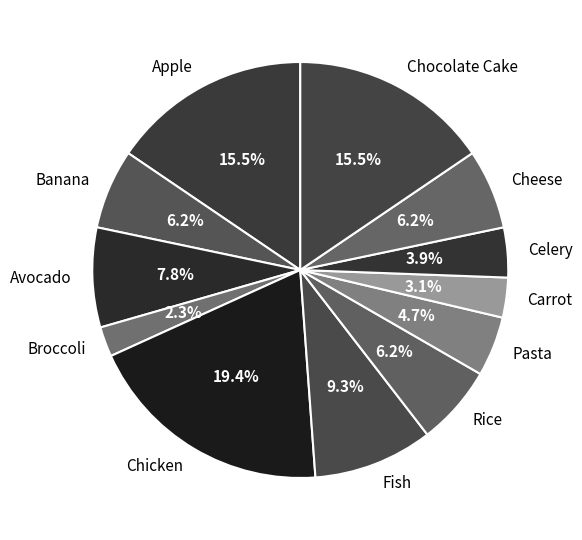

How many slices are in this pie chart?

12